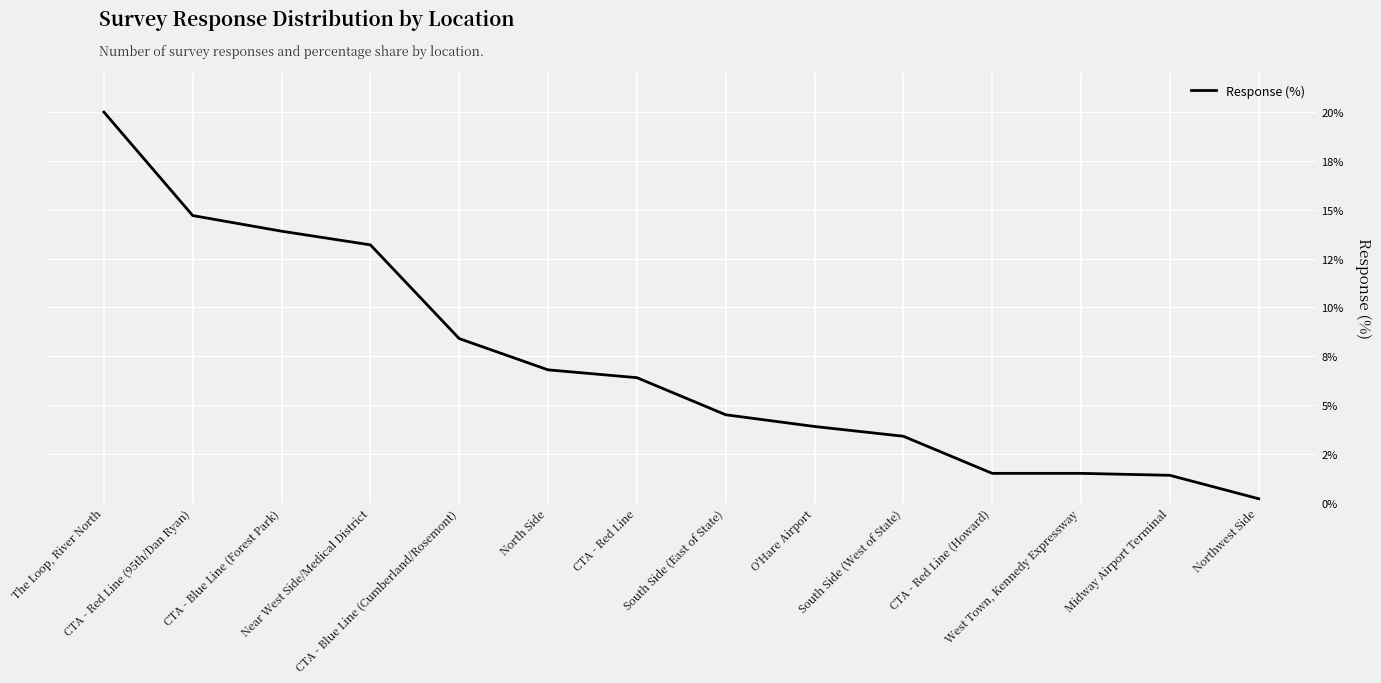

Does the chart display data point markers on the line(s)?

No